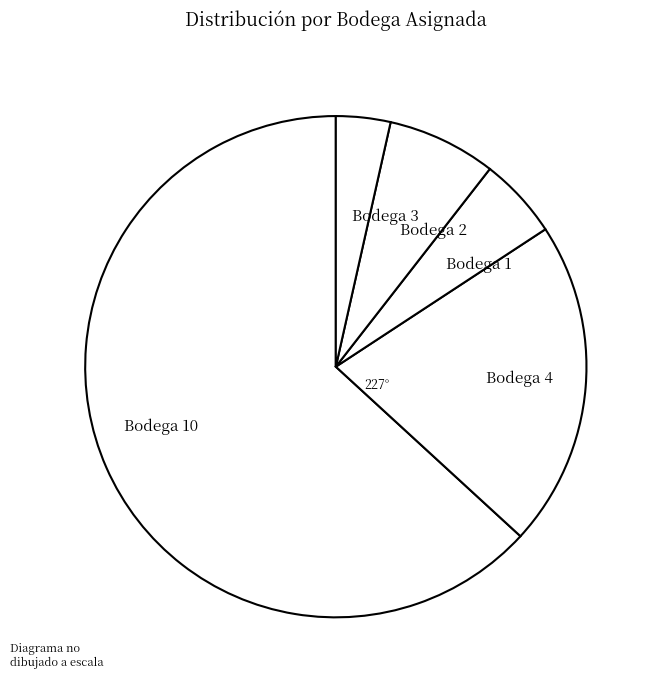

Which category has the biggest portion of the pie?

Bodega 10